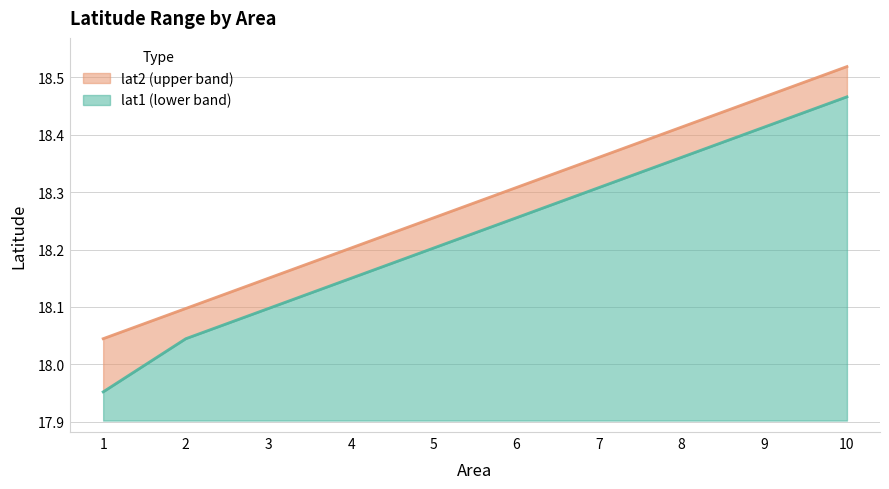

What is the total value across all series at 7?

36.7